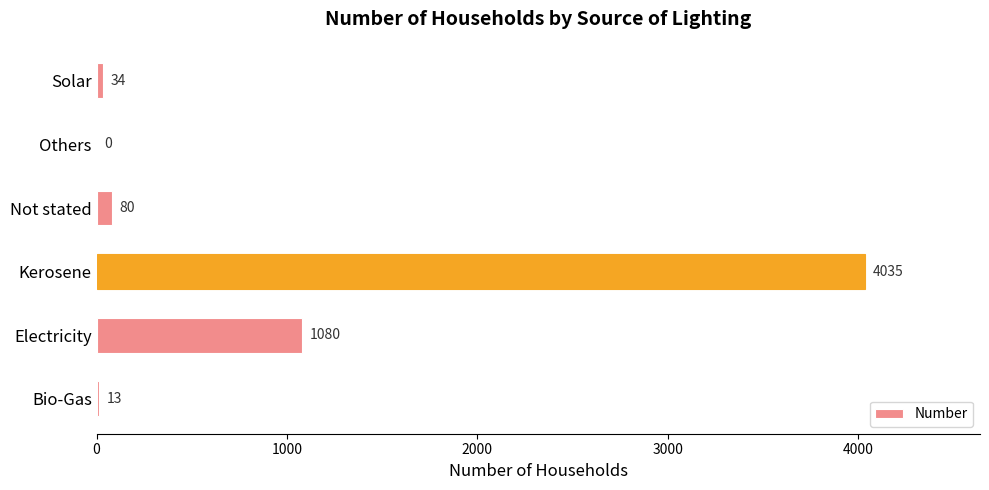

Reading top to bottom, list all the values displayed in this chart.

Solar=34	Others=0	Not stated=80	Kerosene=4035	Electricity=1080	Bio-Gas=13